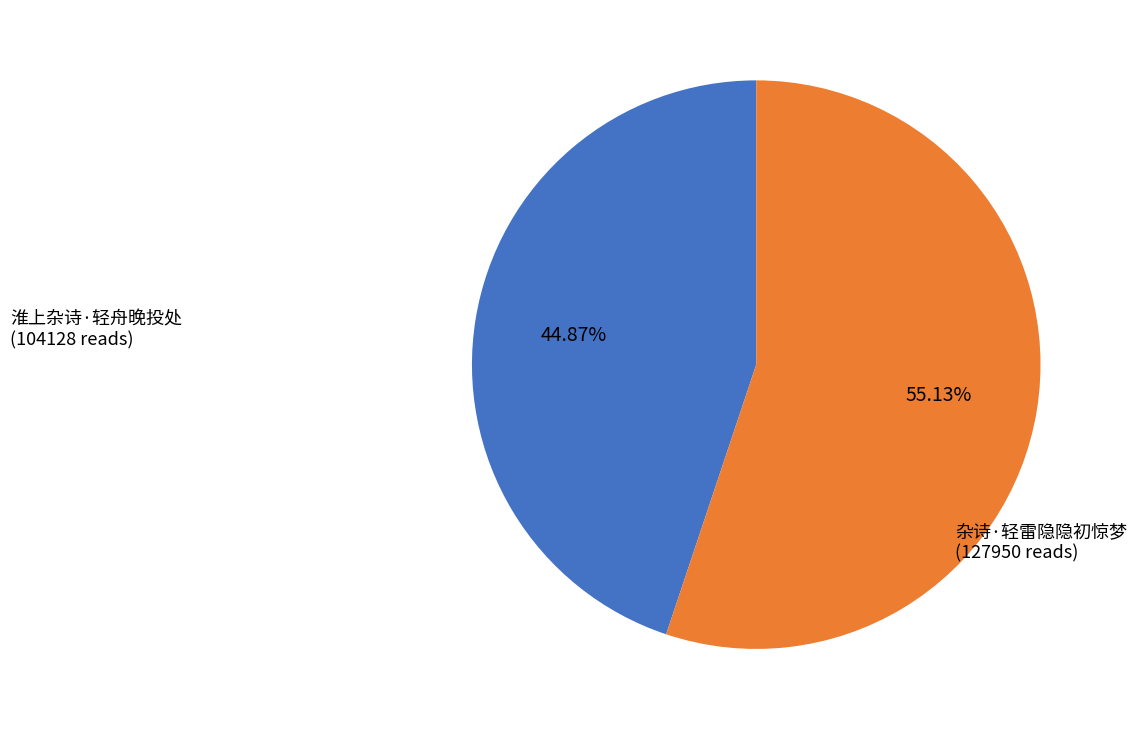

Which slice is the smallest?

淮上杂诗·轻舟晚投处